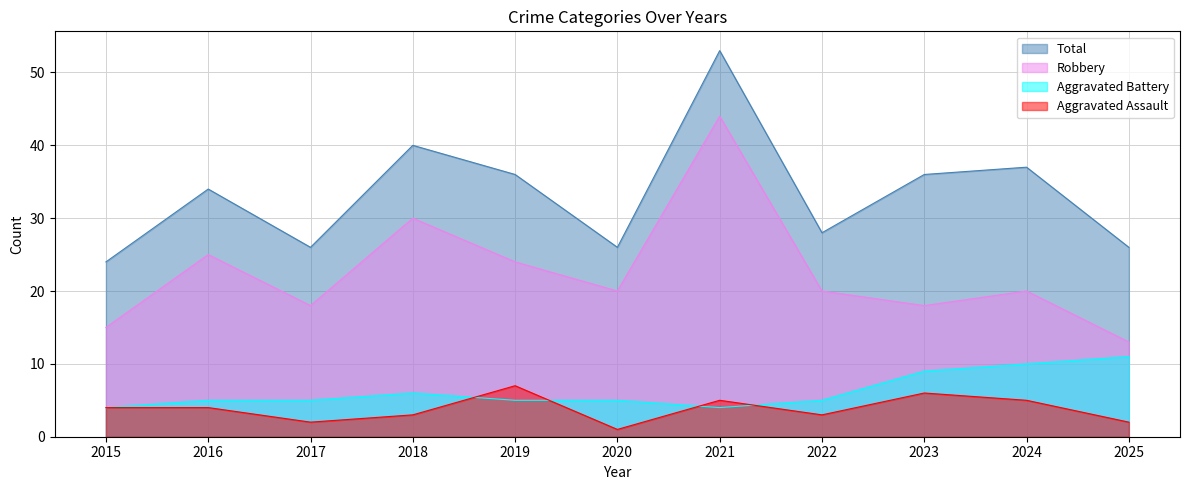

True or false: Total and Aggravated Battery cross at least once.

False